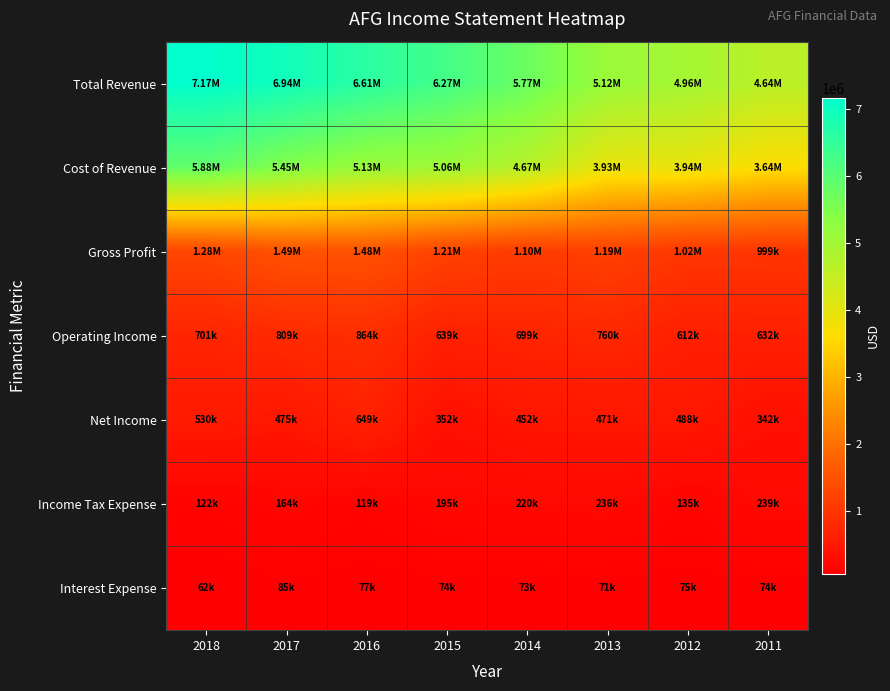

Between 2018 and 2016, which series saw the biggest shift?

Cost of Revenue